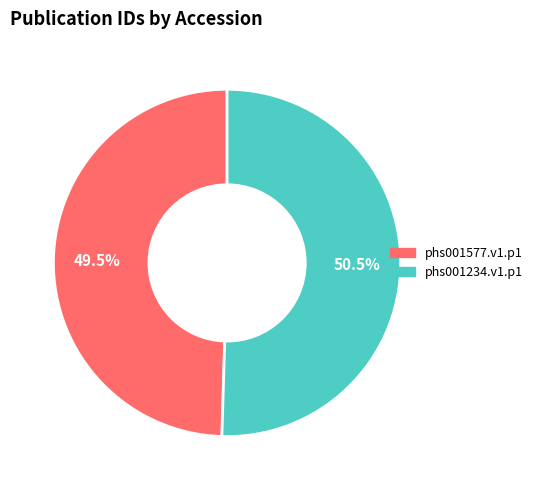

Between phs001577.v1.p1 and phs001234.v1.p1, which is larger?

phs001234.v1.p1